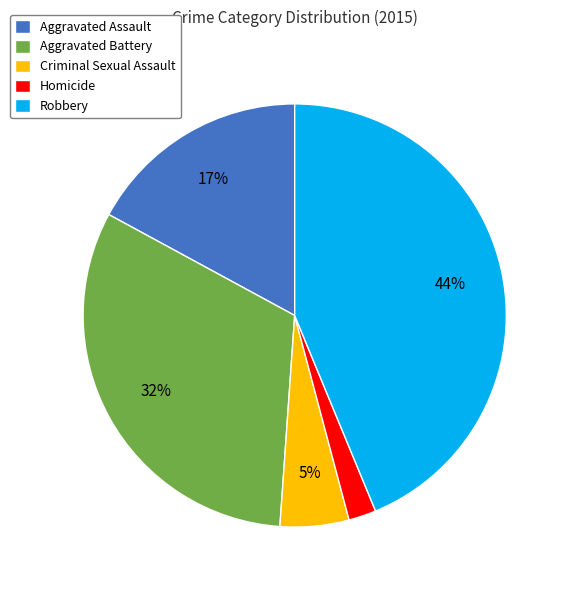

Approximately how many times larger is the value at Homicide compared to Aggravated Assault?

0.1